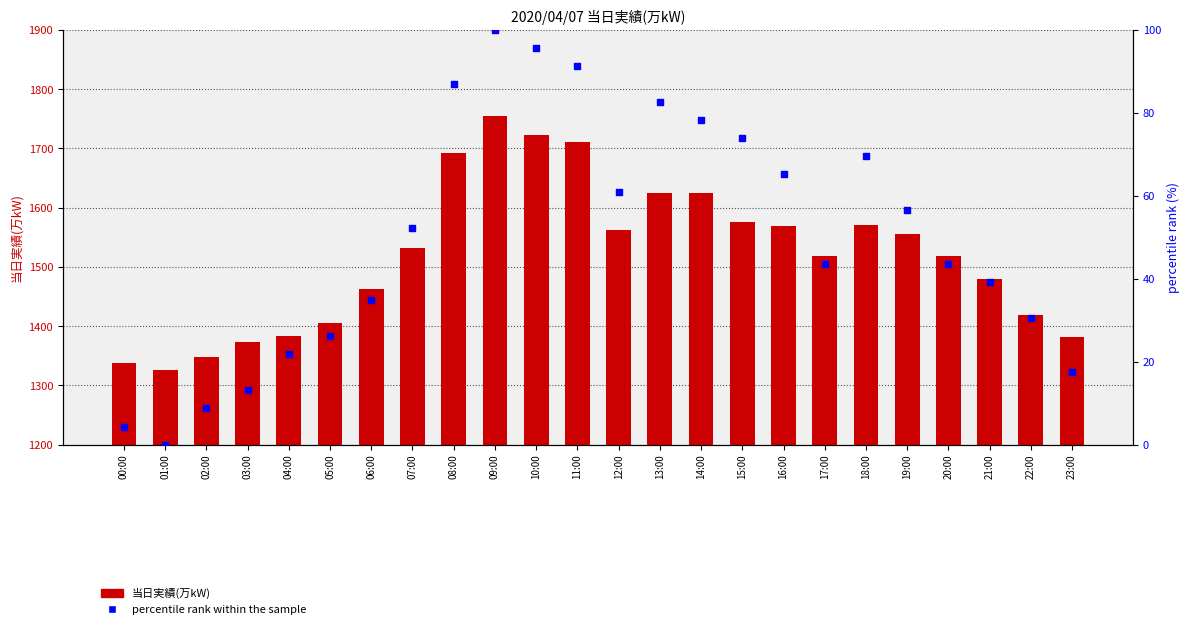

Which series reaches the minimum Y coordinate?

percentile rank within the sample